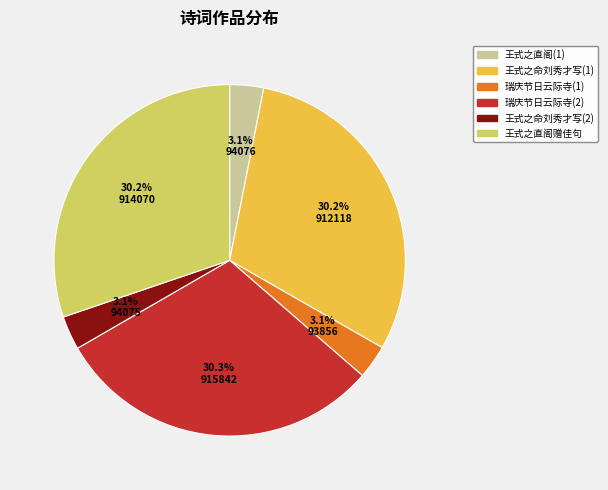

Between 王式之命刘秀才写(1) and 瑞庆节日云际寺(1), which is larger?

王式之命刘秀才写(1)